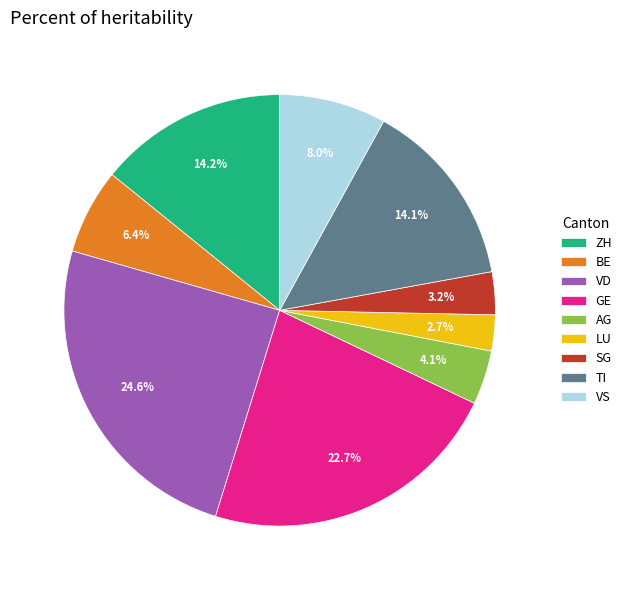

Which has a higher value, GE or BE?

GE